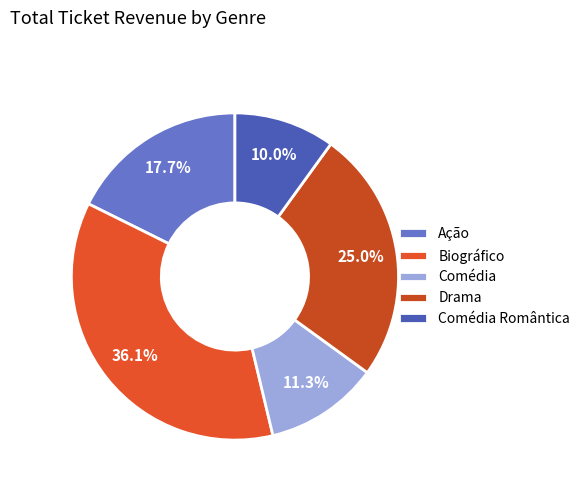

Count the number of slices in the pie.

5